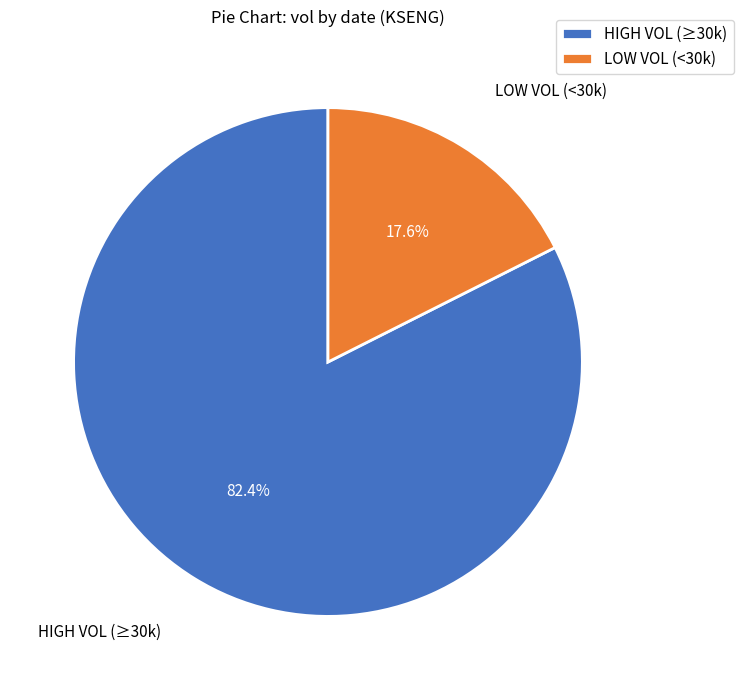

What is the largest slice in the pie chart?

HIGH VOL (≥30k)